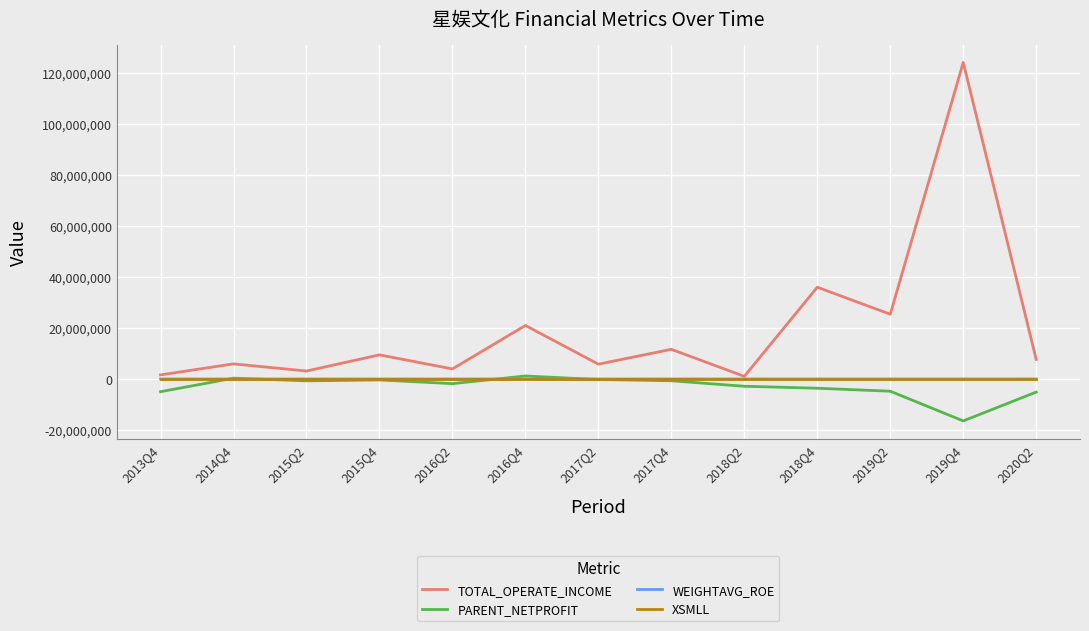

Is the value of TOTAL_OPERATE_INCOME at 2019Q4 greater than the value of PARENT_NETPROFIT at 2016Q4?

Yes